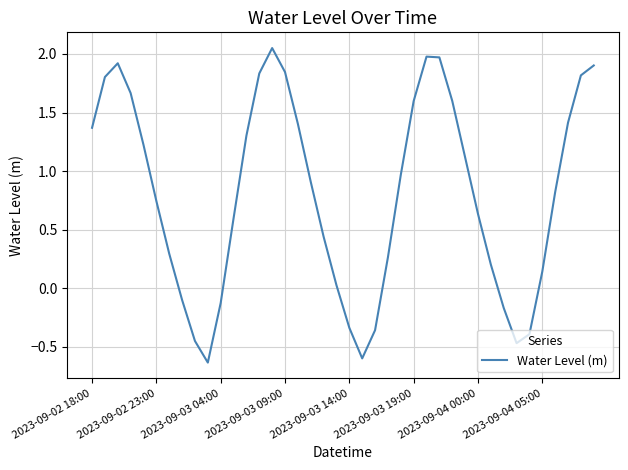

What is the difference between the maximum and minimum values?

2.7